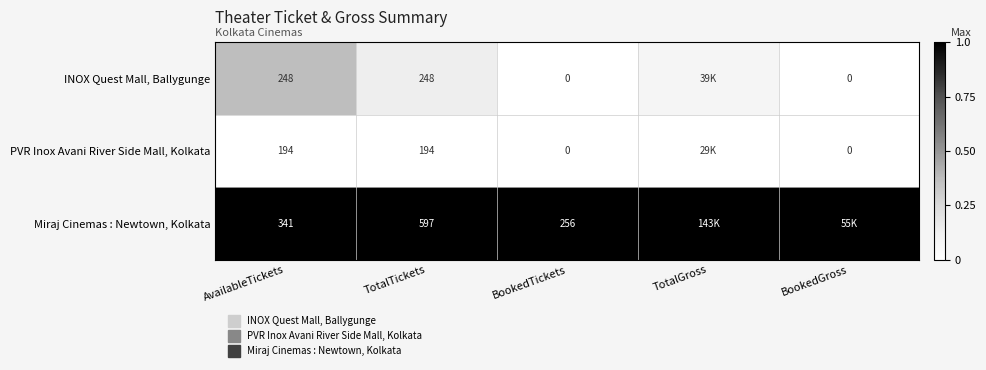

Is it true that Miraj Cinemas : Newtown, Kolkata equals 1.7 at AvailableTickets?

False